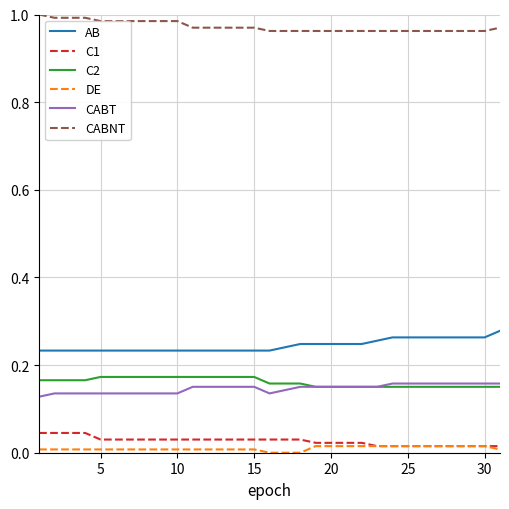

Does the chart display data point markers on the line(s)?

No